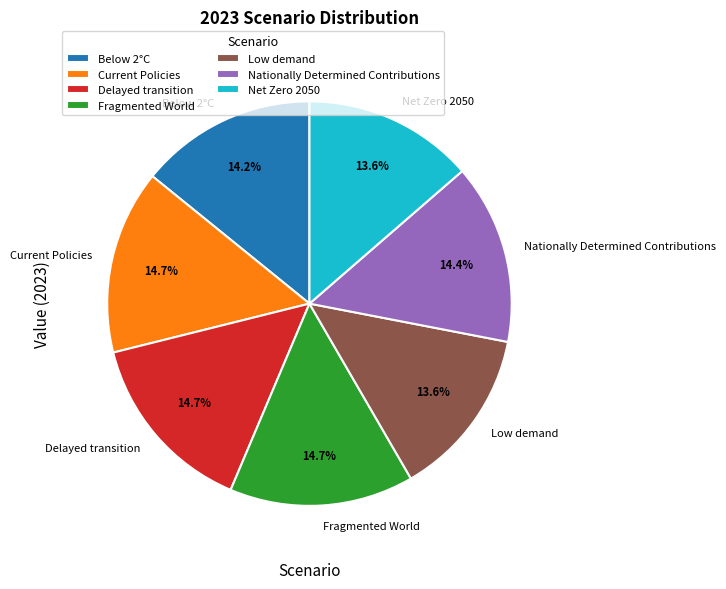

How many slices are in this pie chart?

7